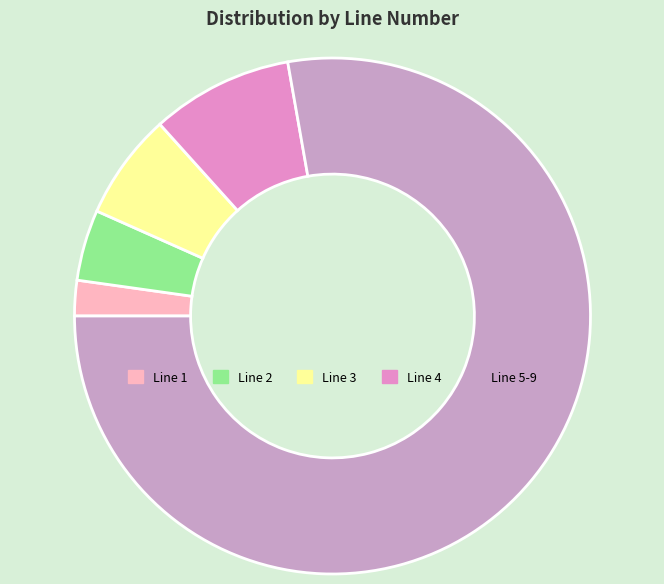

How many segments does this pie chart have?

5